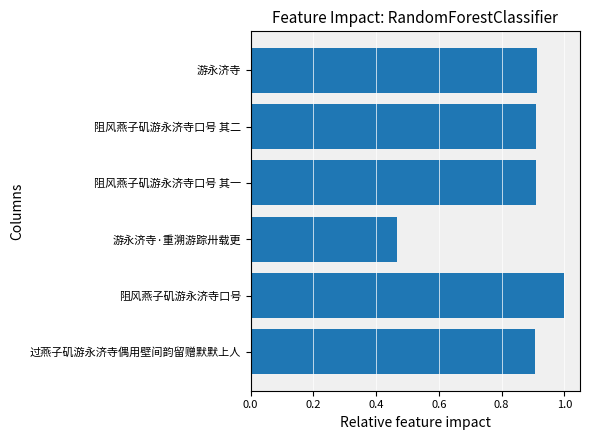

How many series are shown in this chart?

1